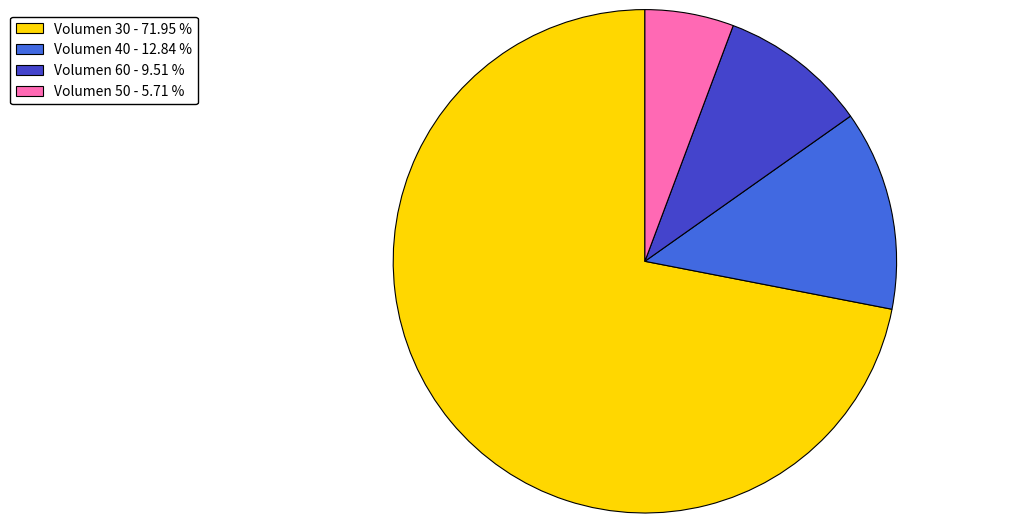

Does Volumen 30 - 71.95 % represent more than half of the total?

Yes